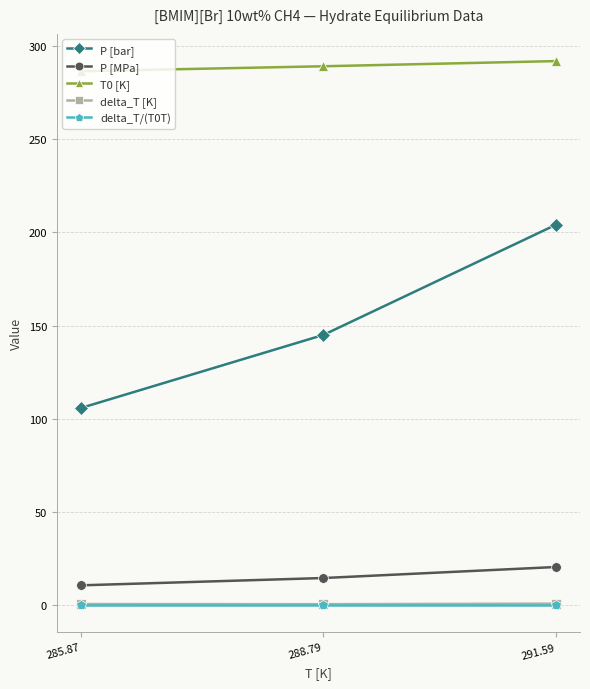

Is the value of P [MPa] at 291.59 greater than the value of P [bar] at 285.87?

No